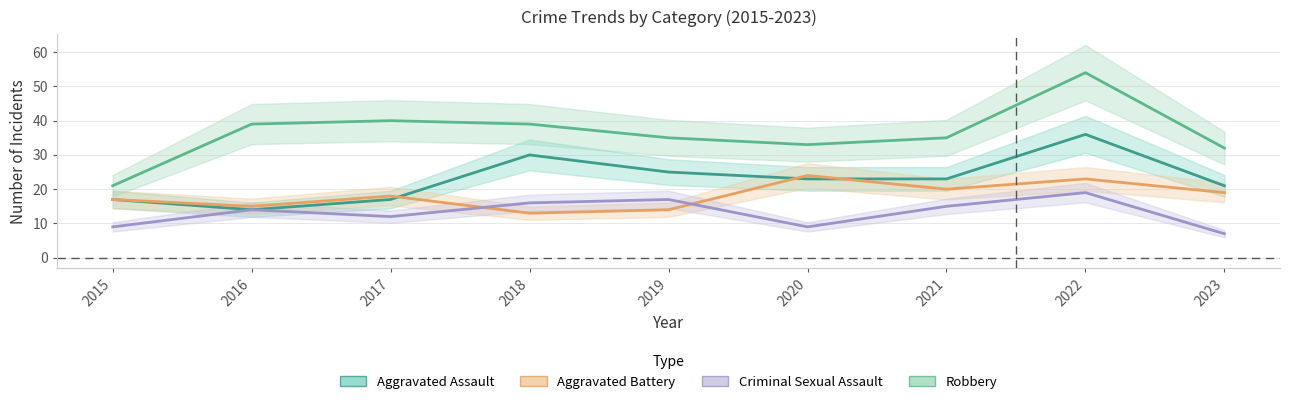

True or false: Aggravated Battery and Robbery intersect in this chart.

False